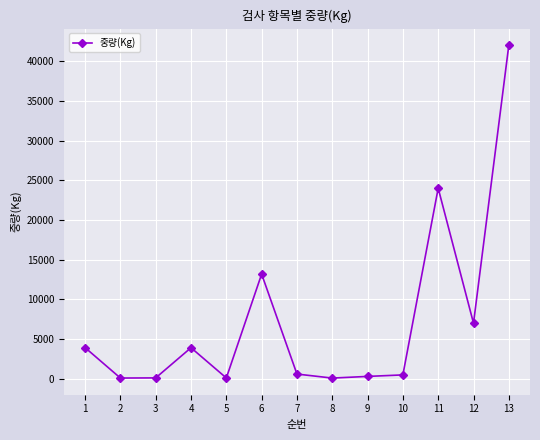

Where is the first local maximum?

4